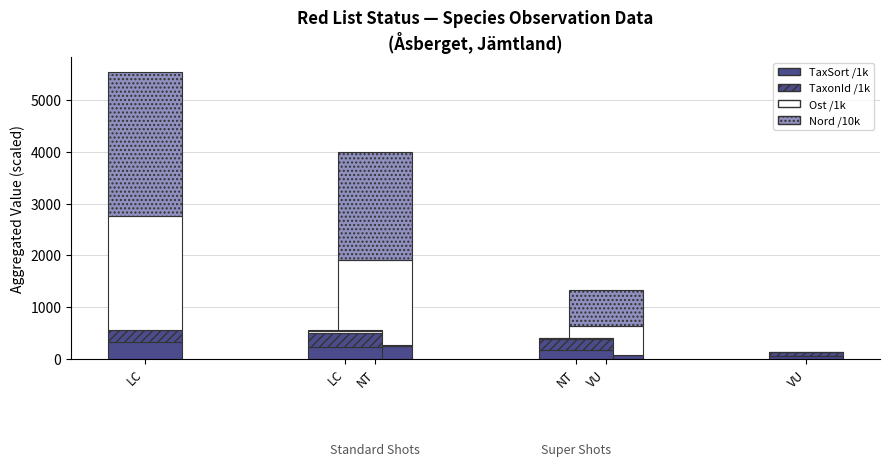

How many series are shown in this chart?

4